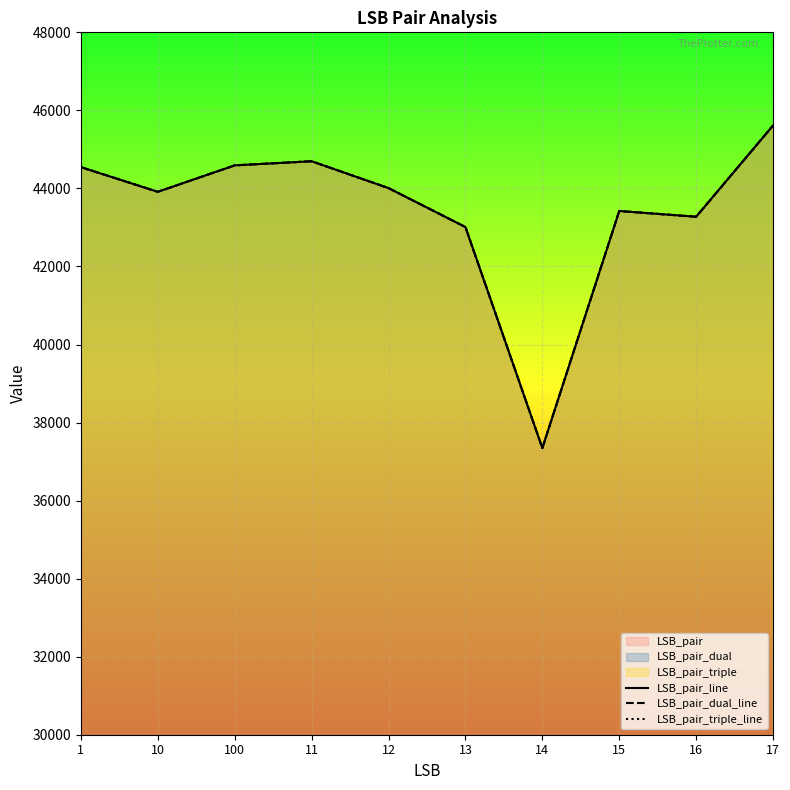

How many interior local valleys does the LSB_pair_line series have?

3